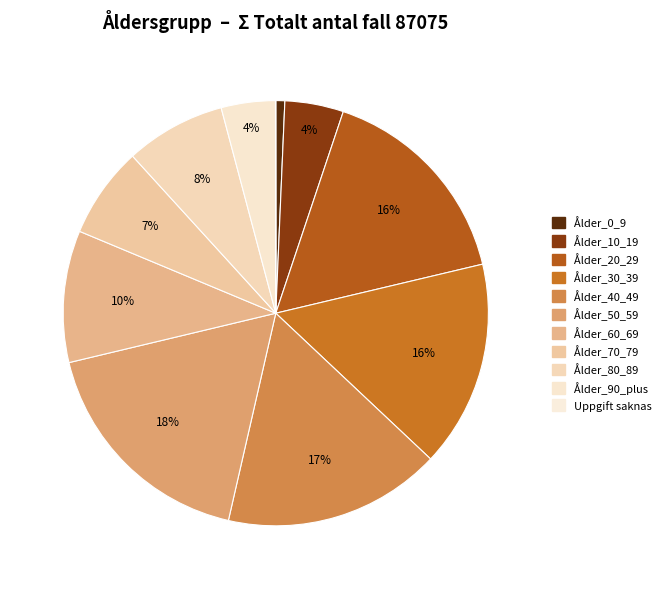

Does any single category account for the majority?

No